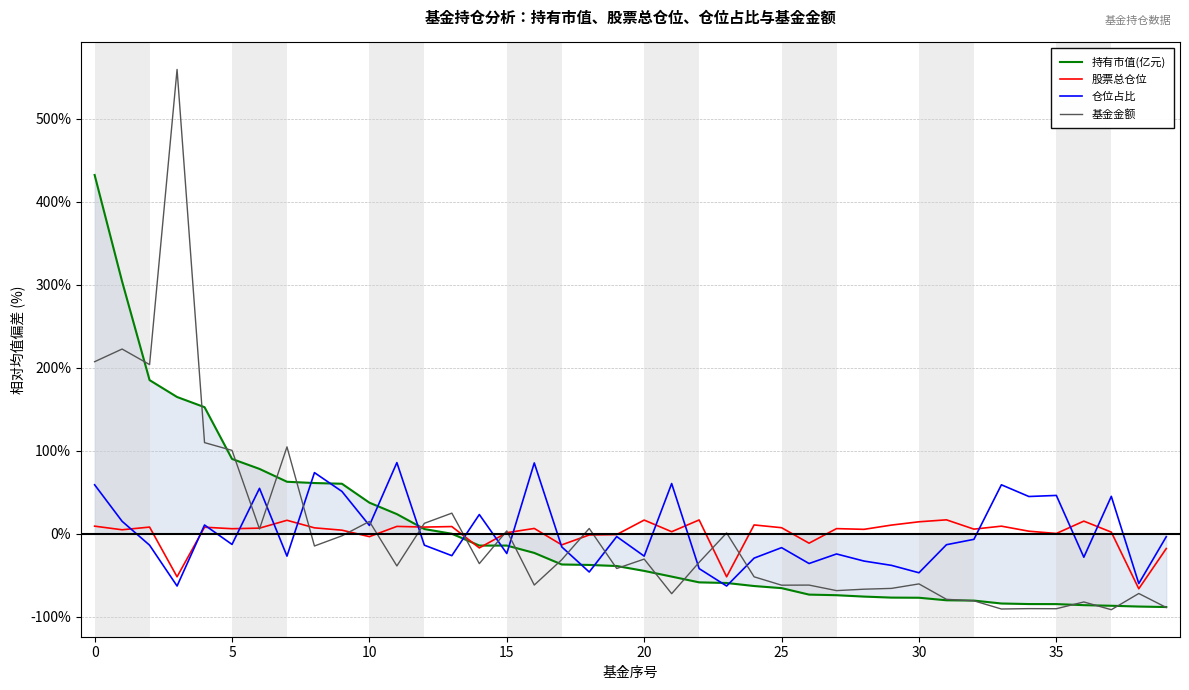

What is the maximum value for 持有市值(亿元)?

432.2